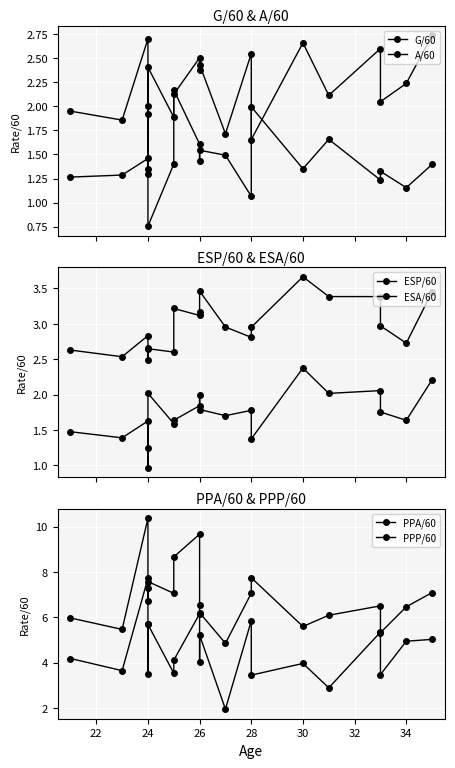

How many lines are shown in the chart?

6